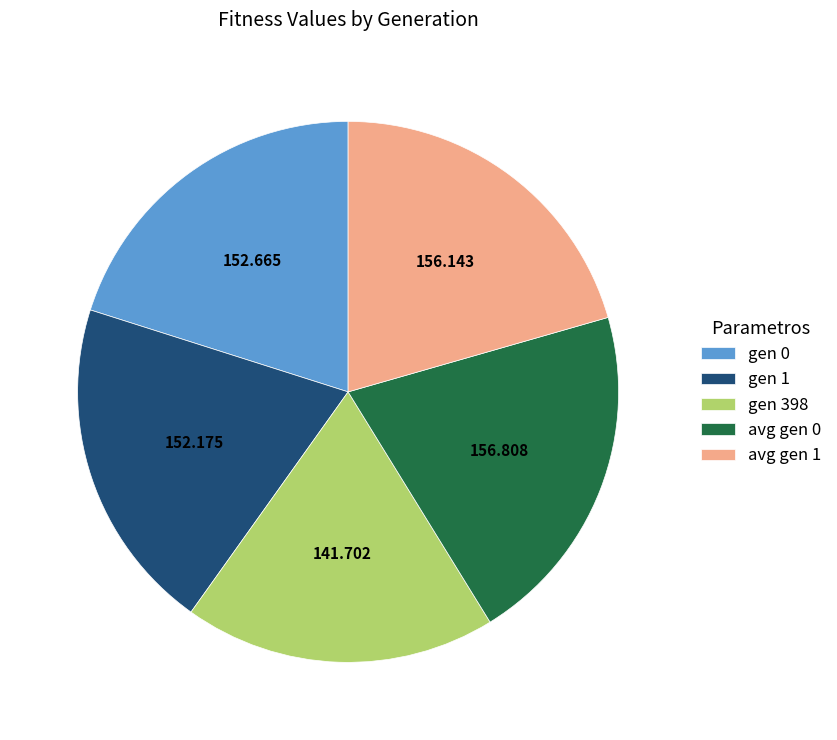

True or false: gen 1 accounts for 20% of the total.

True